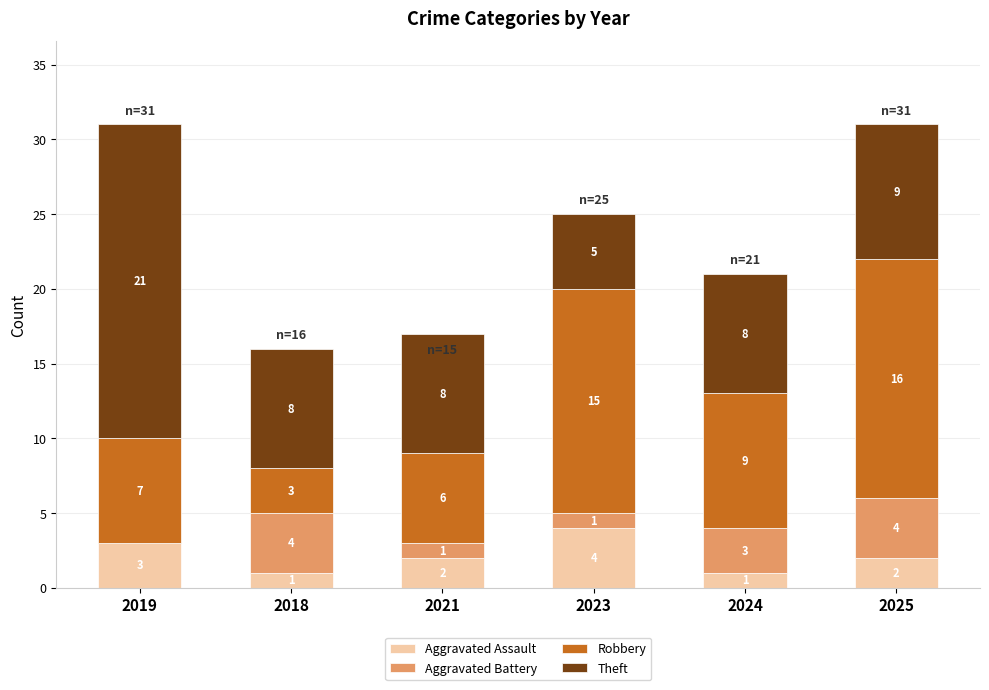

Does the chart contain stacked bars?

Yes